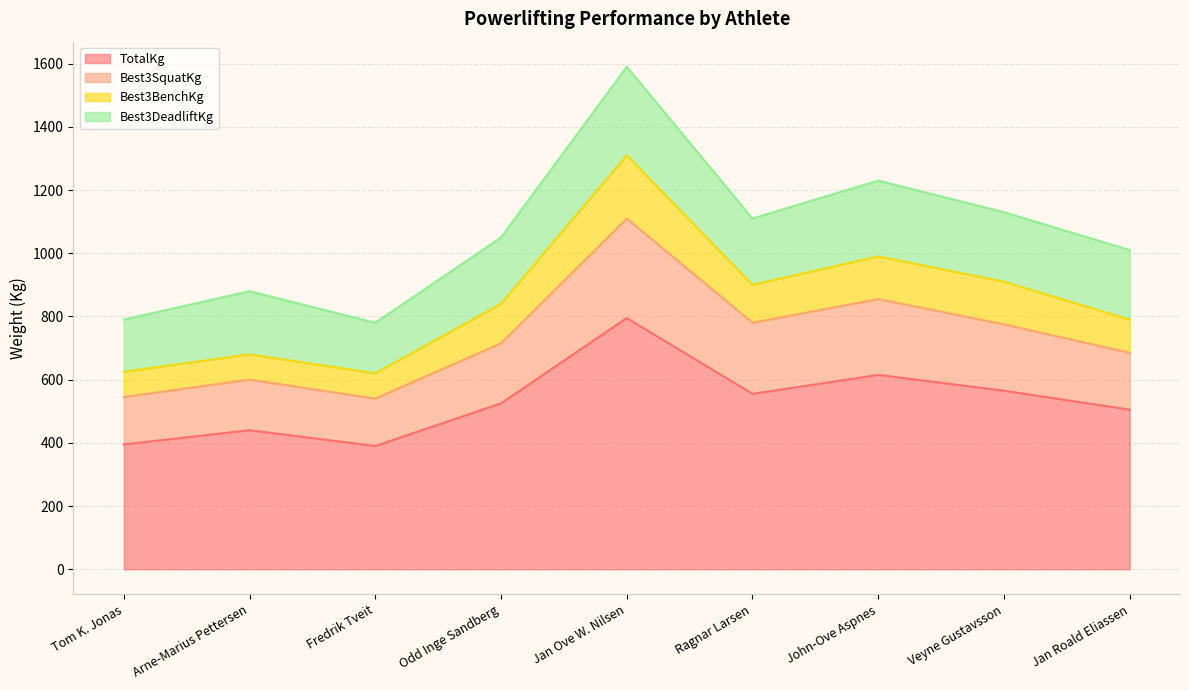

At which category is the sum across all series the highest?

Jan Ove W. Nilsen